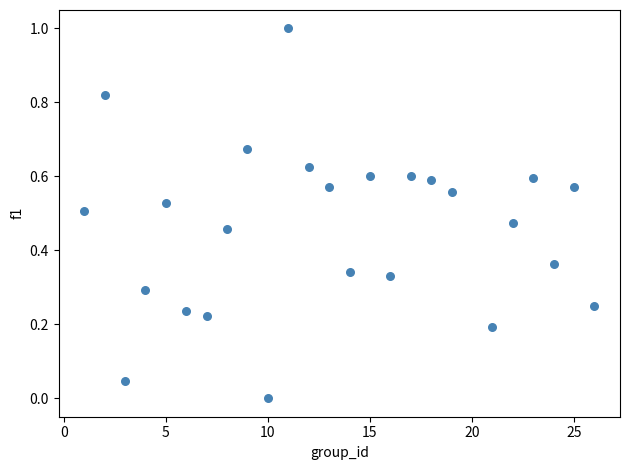

What is the range of X values (max minus min)?

25.0